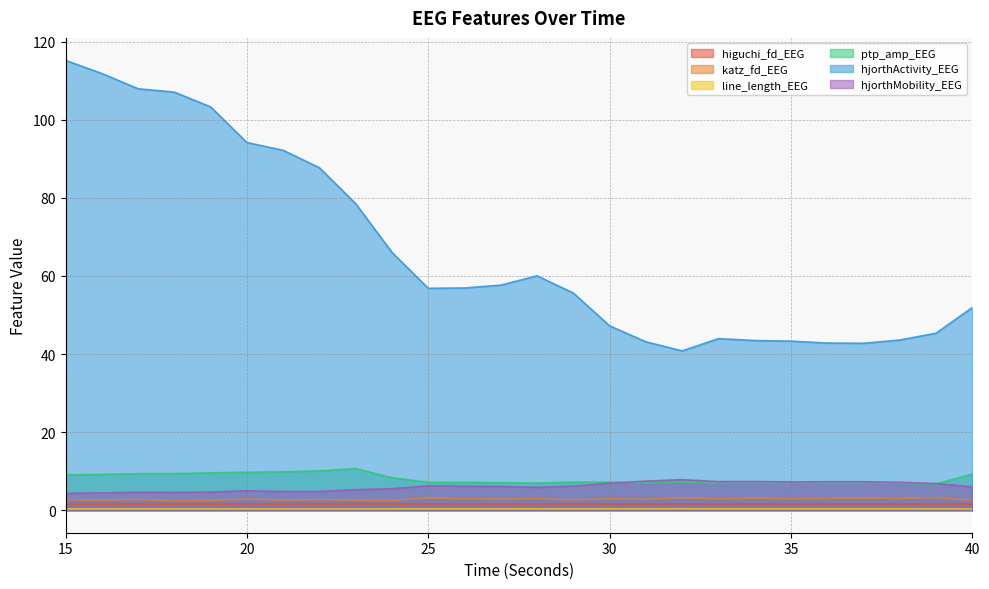

True or false: hjorthMobility_EEG has a value of 2.6 at 15.

False